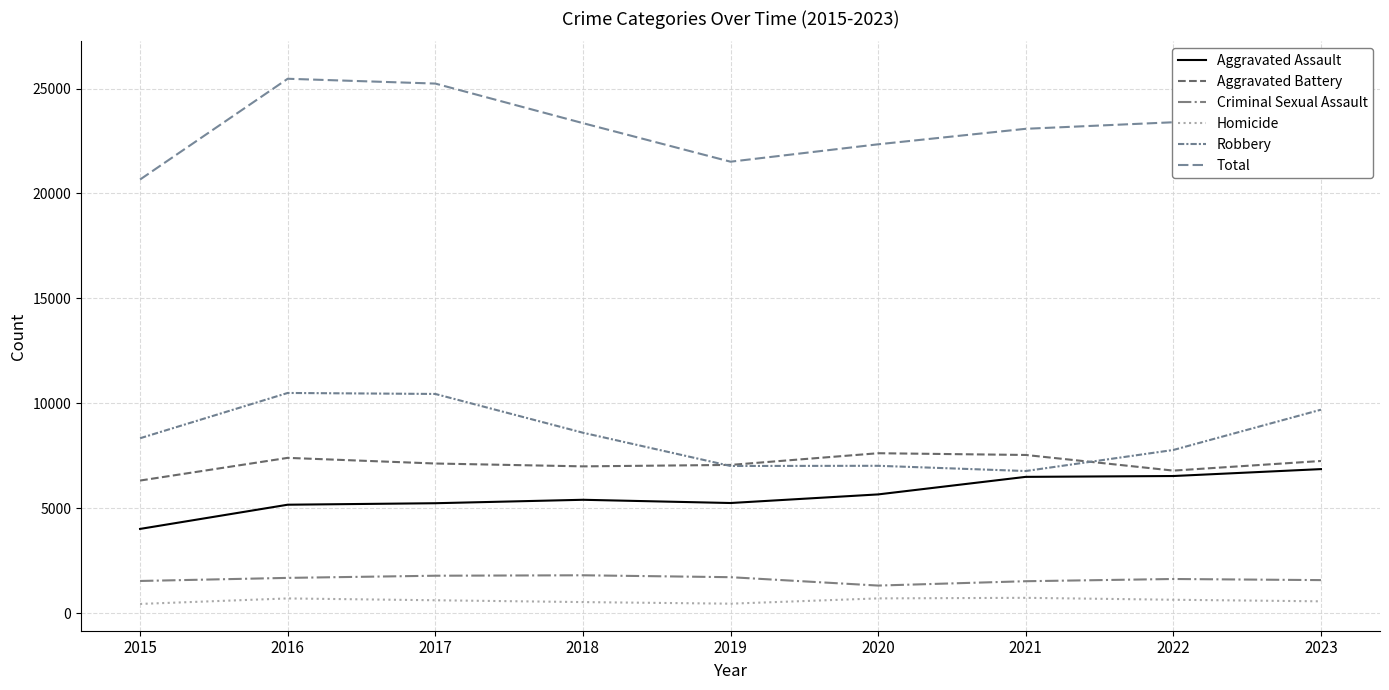

Between 2020 and 2022, which series saw the biggest shift?

Total